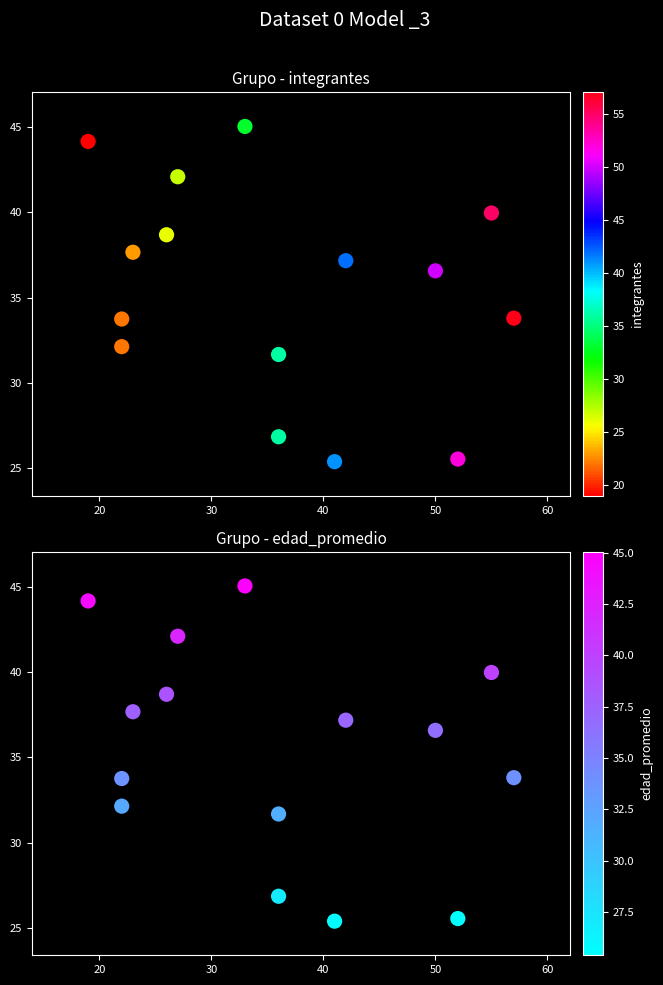

At how many categories does at least one series exceed 39?

4